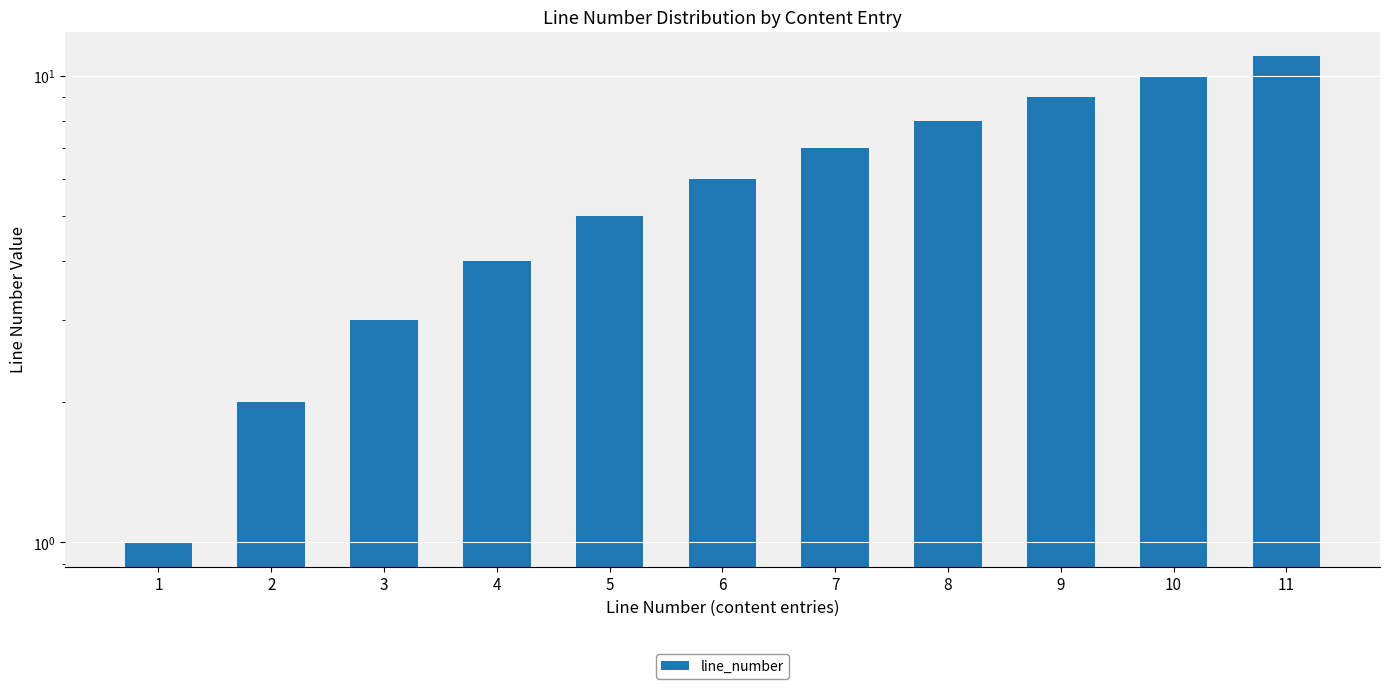

At which label does the data first exceed 6?

7